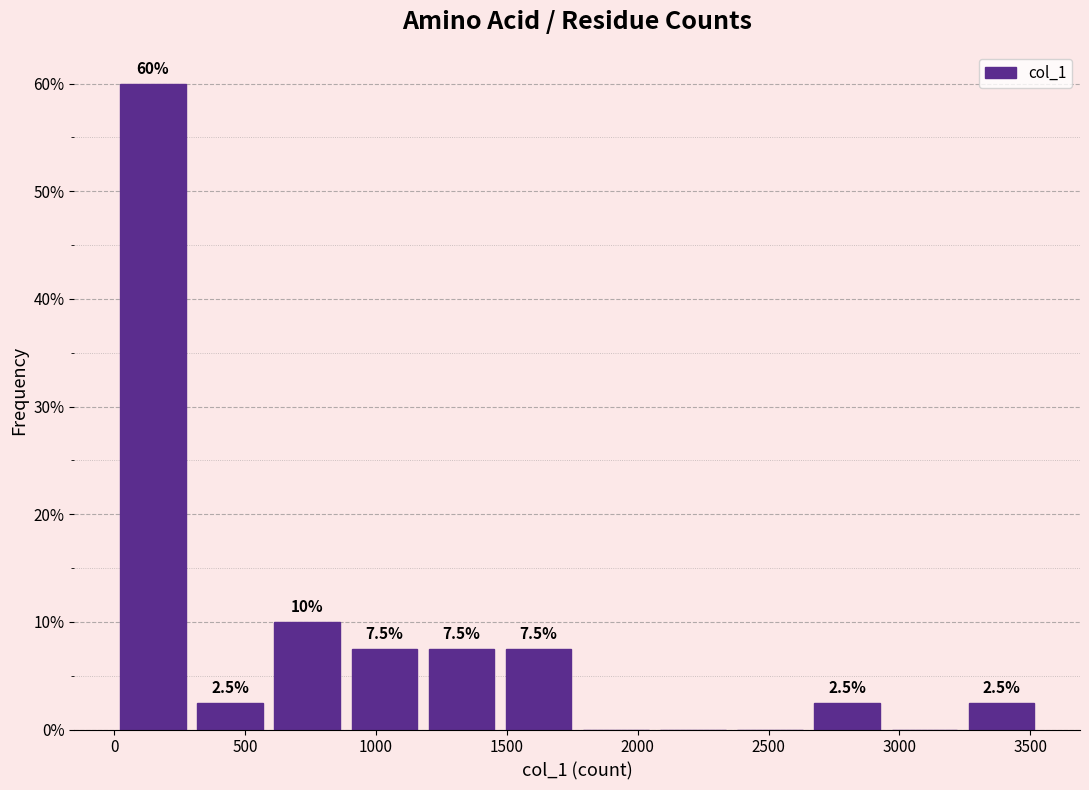

Over which range of the x-axis is the bar tallest?

0 to 300